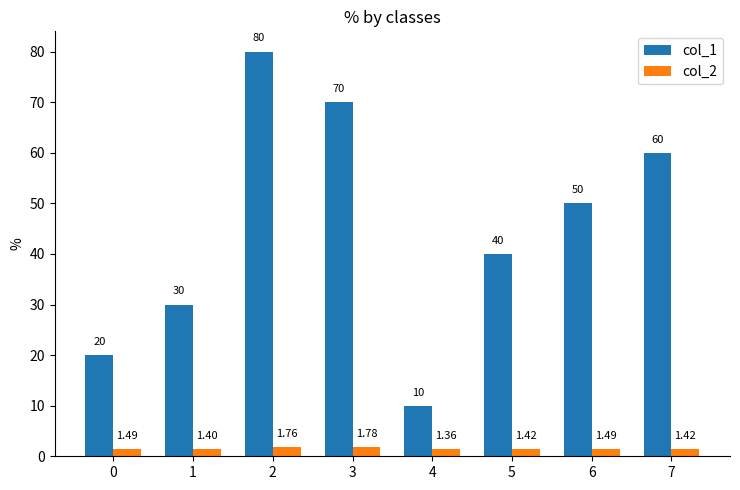

Rank the series at 7 from lowest to highest value.

col_2, col_1